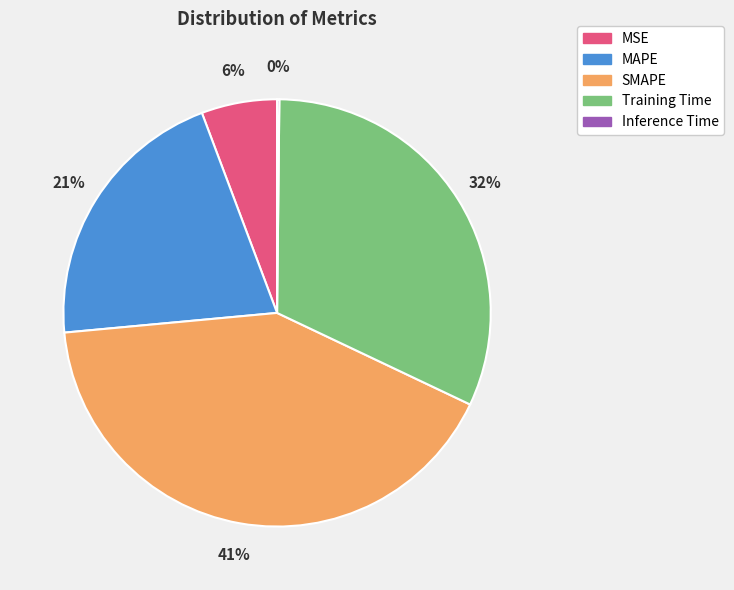

Do SMAPE and Training Time together represent more than half of the pie?

Yes